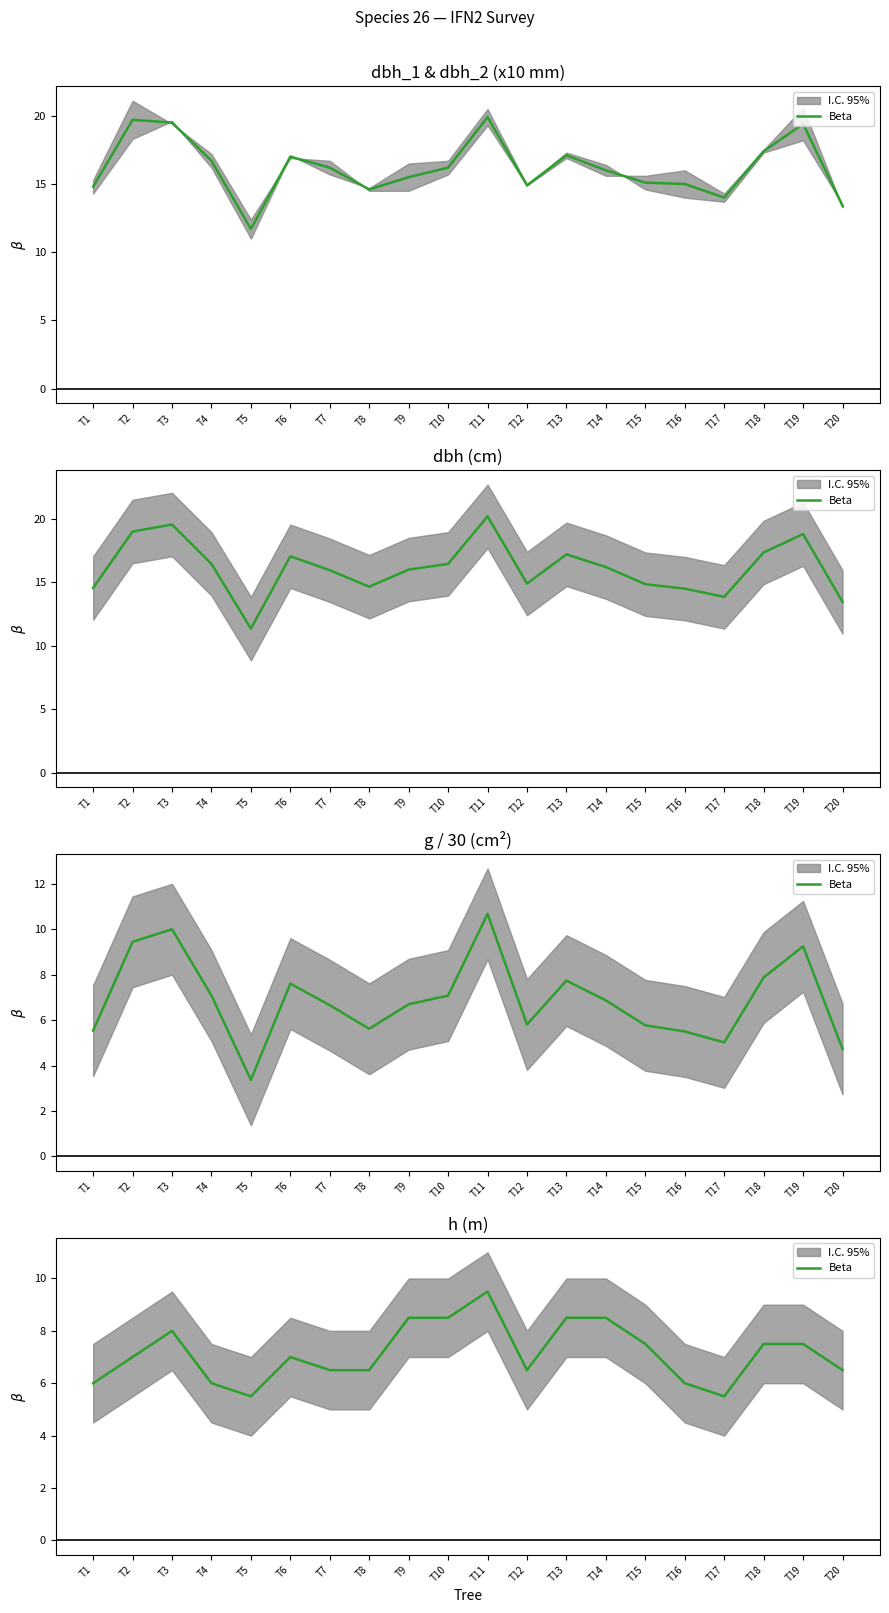

True or false: the data shows 7.0 at T6.

True